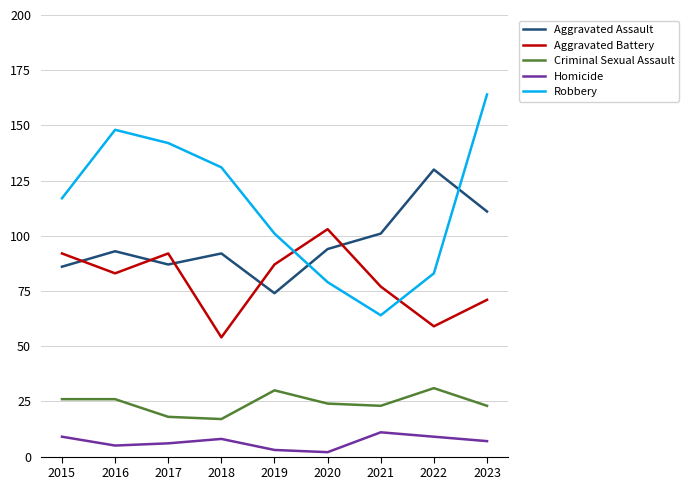

True or false: Homicide has more than 0 interior local peaks.

True